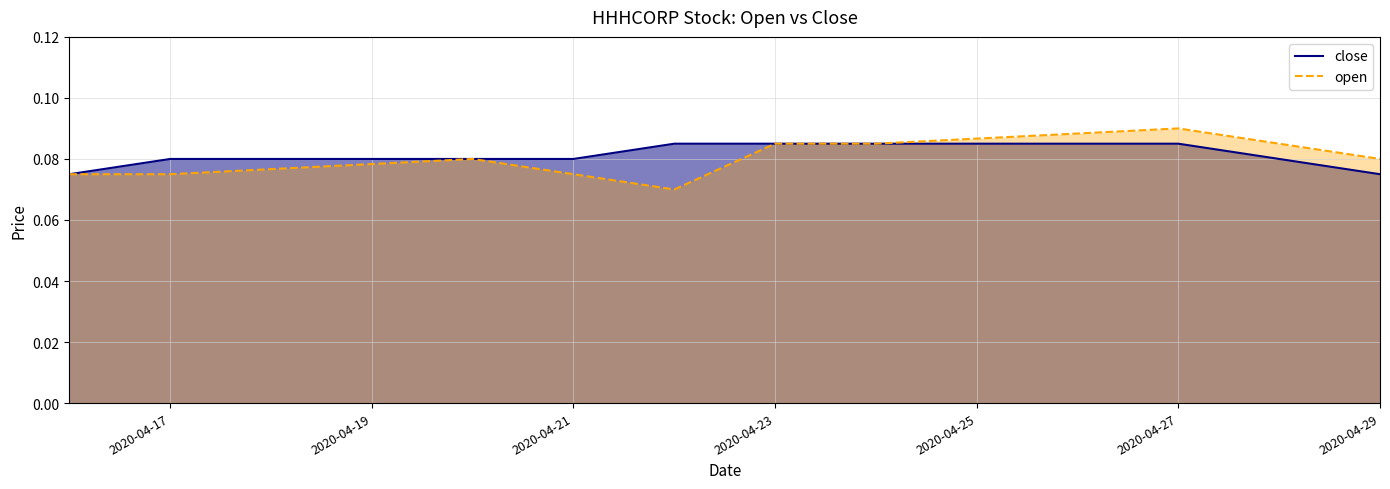

Which category has the highest value in the open series?

2020-04-27